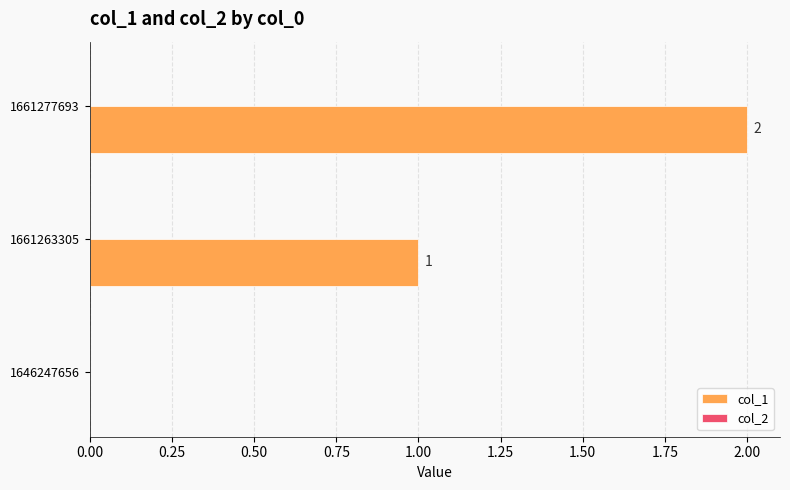

At which label is the value closest to 1?

1661263305